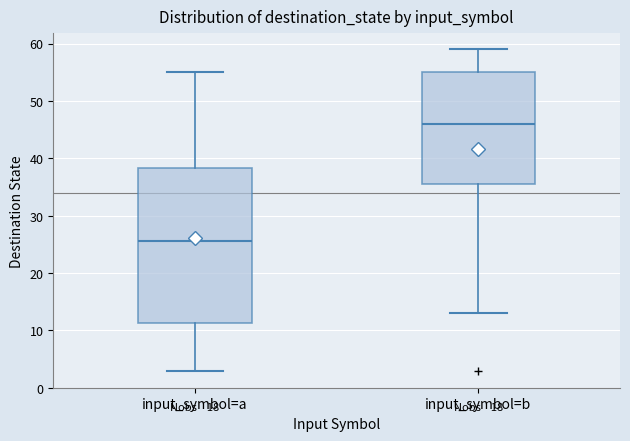

Reading left to right, transcribe this box plot: for each box, give where its median line is, the range the box spans, and where its two whiskers end, as read against the y-axis. The values are not printed on the chart, so give them approximately, as read against the axis.

input_symbol=a: median 26, box 11 to 38, whiskers 3 to 55
input_symbol=b: median 46, box 36 to 55, whiskers 13 to 59